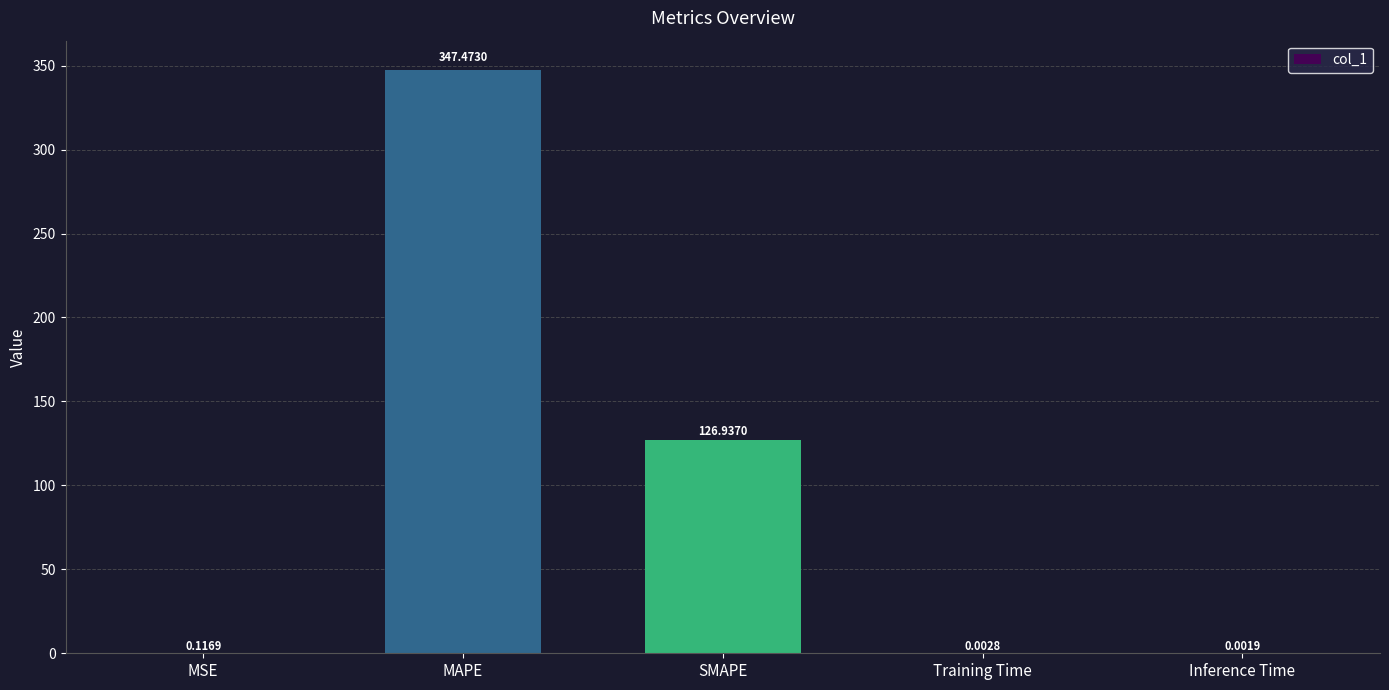

Where is the data nearest to the value 173?

SMAPE